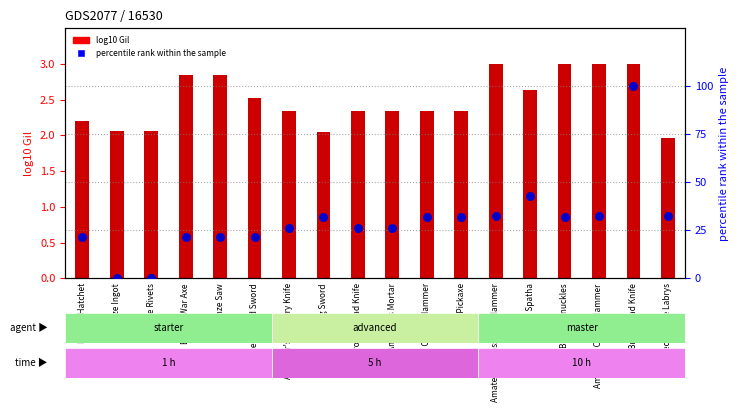

Which series has the widest spread of Y values?

percentile rank within the sample